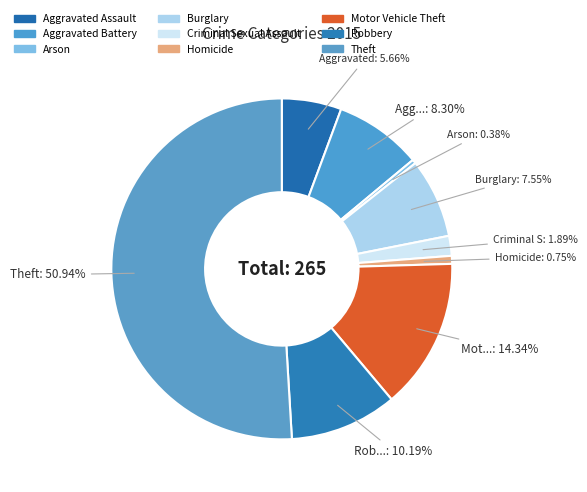

To the nearest percent, what is the combined percentage of Motor Vehicle Theft and Arson?

15%